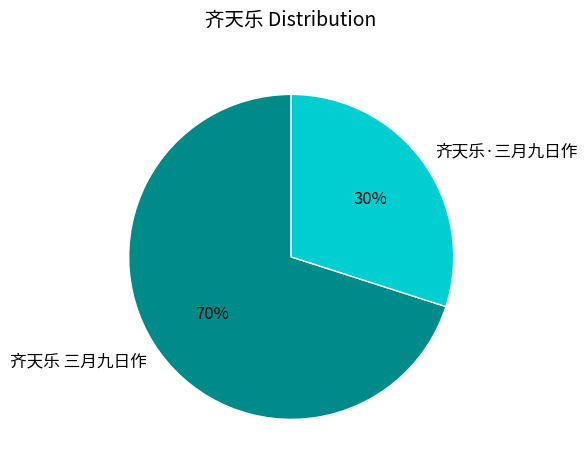

What is the smallest slice in the pie chart?

齐天乐·三月九日作